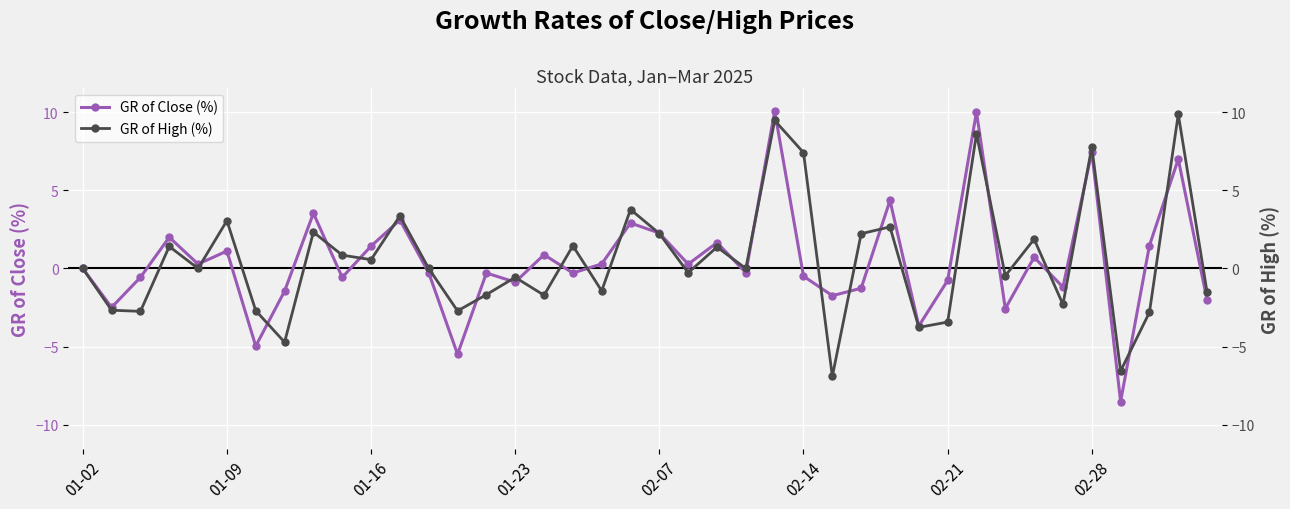

How many interior local peaks does the GR of Close (%) series have?

14